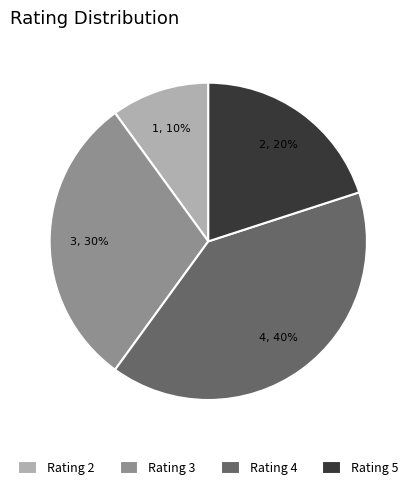

Do Rating 2 and Rating 5 together represent more than half of the pie?

No